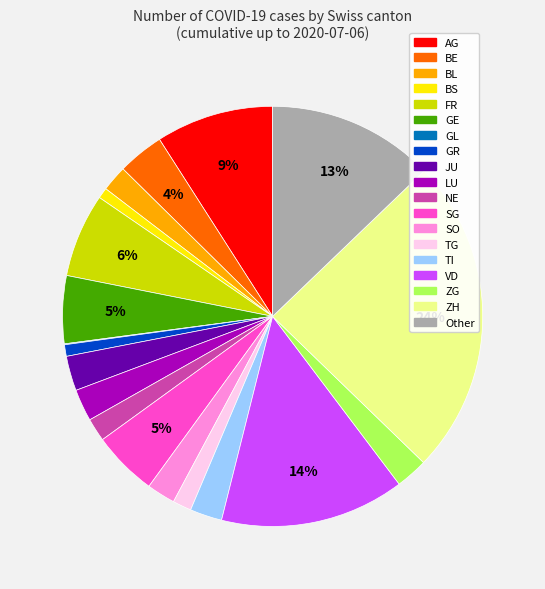

To the nearest percent, what is the average slice percentage?

5%